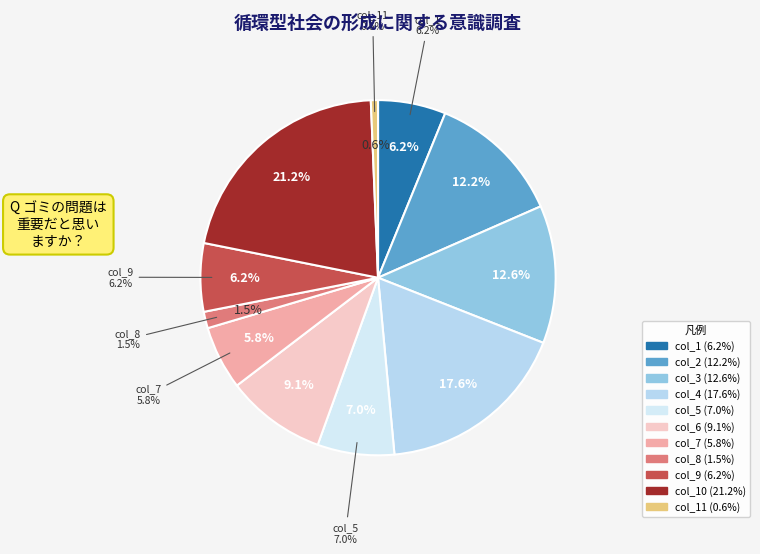

To the nearest percent, what is the difference between the col_5 and col_7 slice percentages?

1%